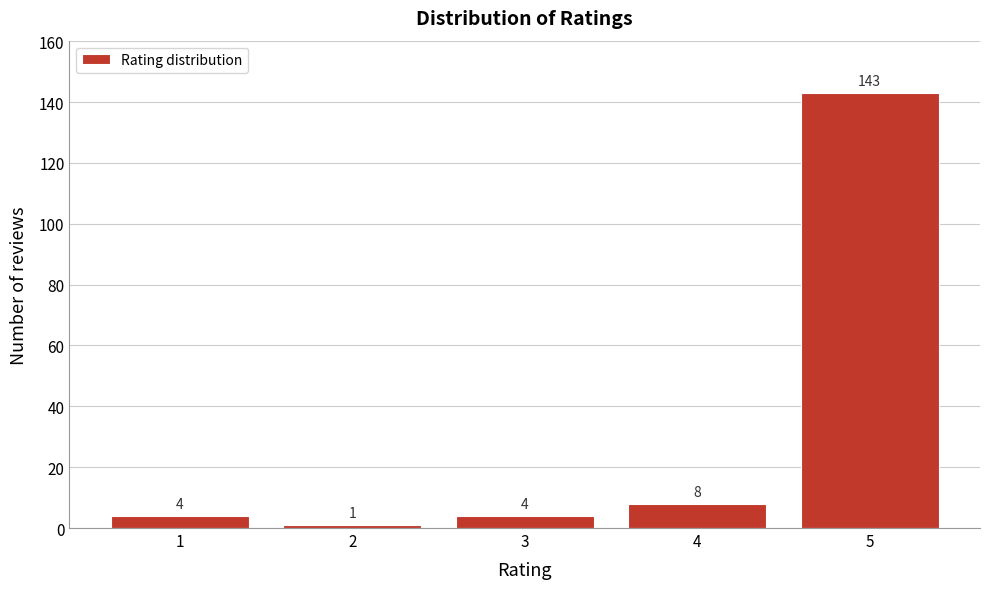

Reading left to right, extract all data points from this chart.

4	1	4	8	143